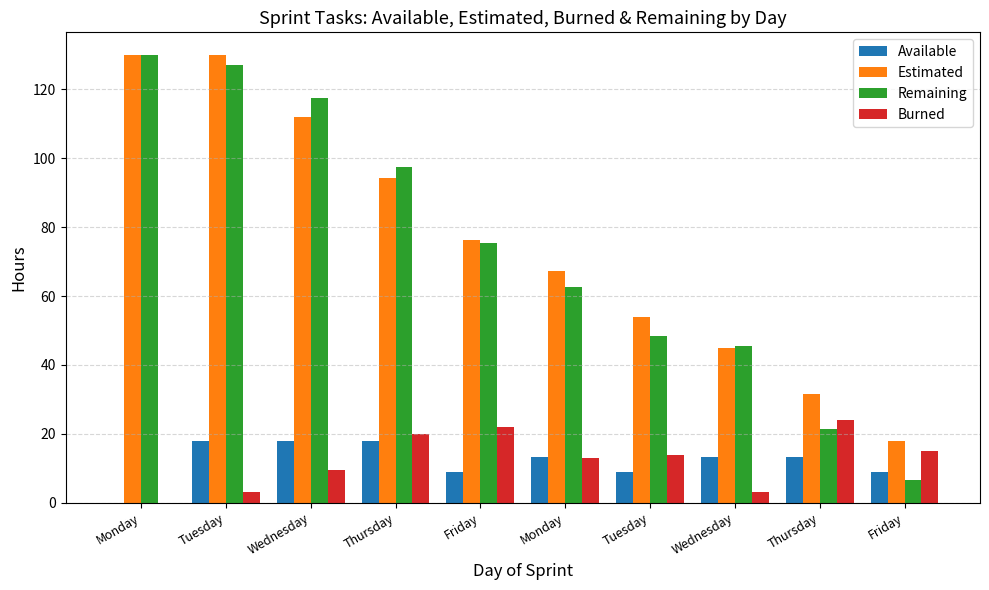

What are all the series names shown in the legend?

Available, Estimated, Remaining, Burned